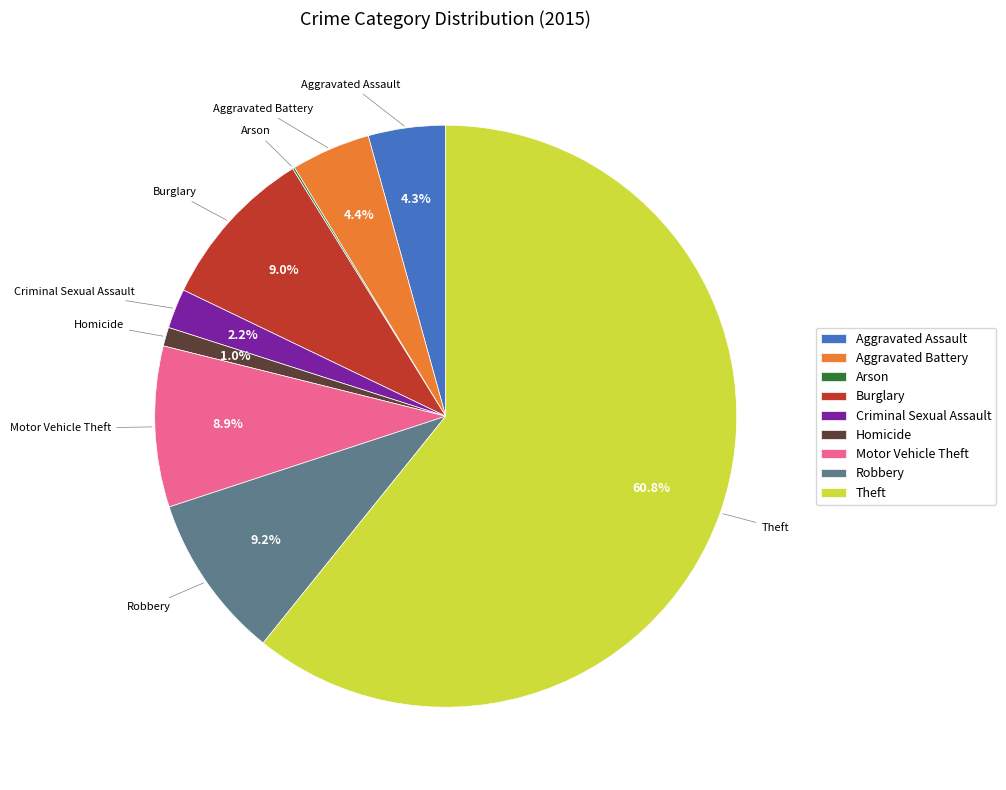

What is the ratio of the value at Robbery to the value at Aggravated Battery?

2.1